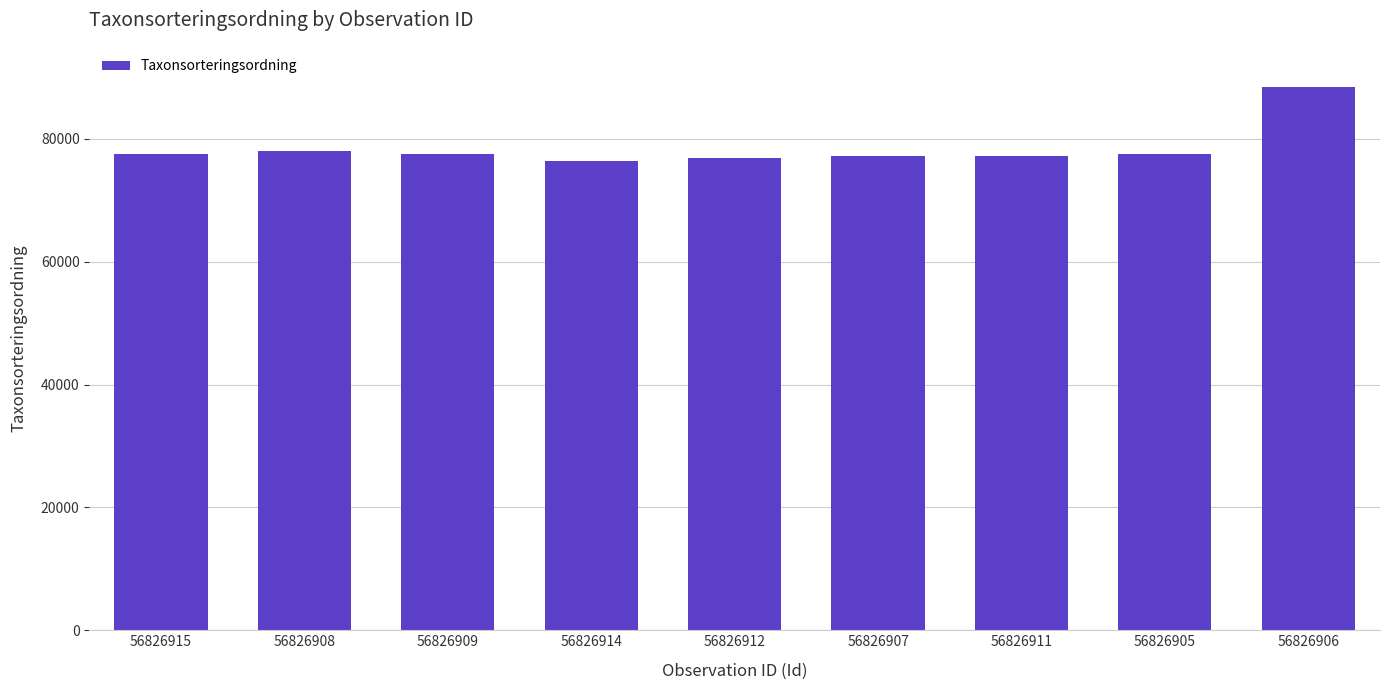

What is the ratio of the value at 56826906 to the value at 56826915?

1.1